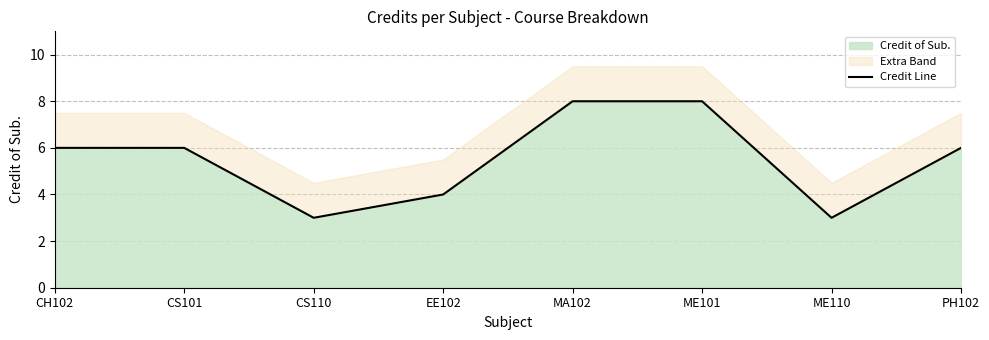

The value at EE102 is 1. True or false?

False